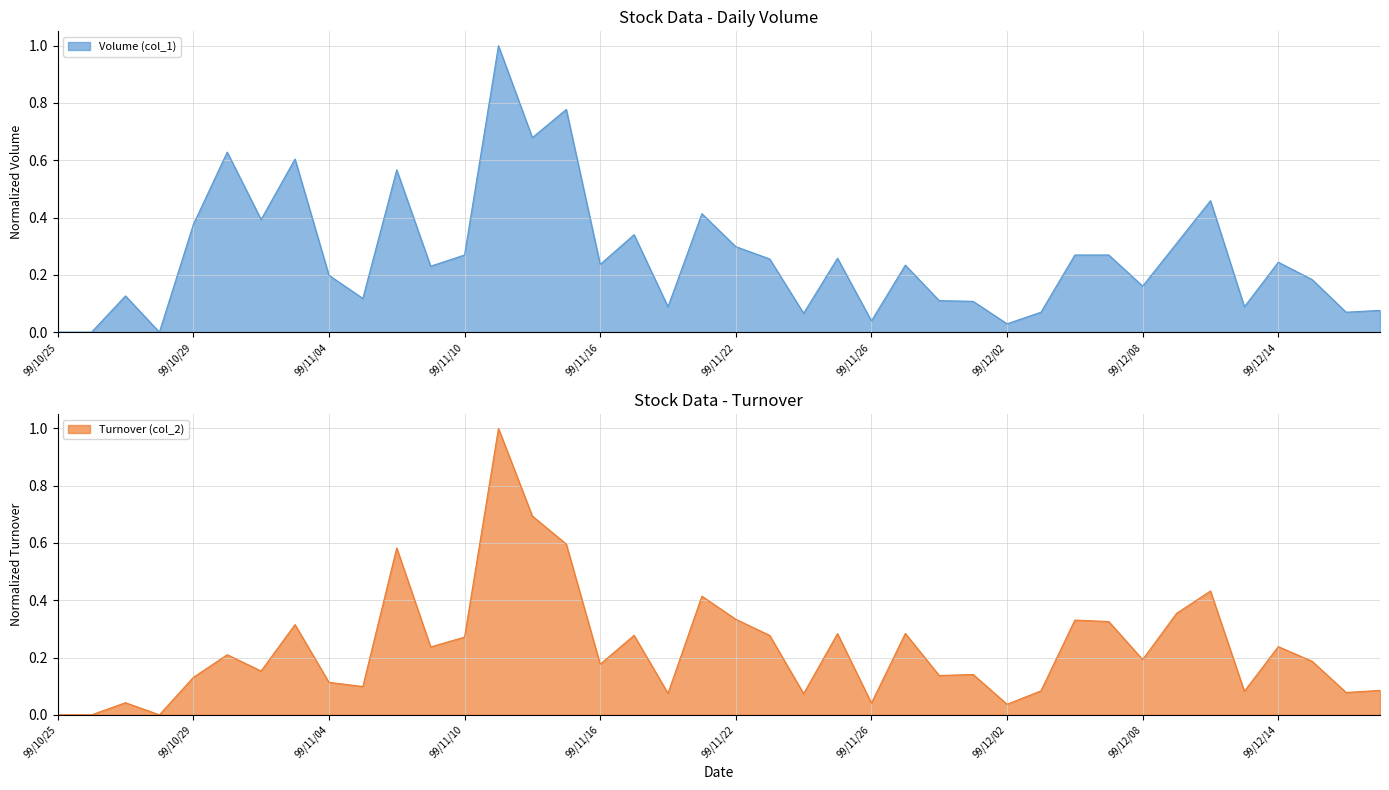

True or false: Turnover (col_2) and Volume (col_1) intersect in this chart.

True